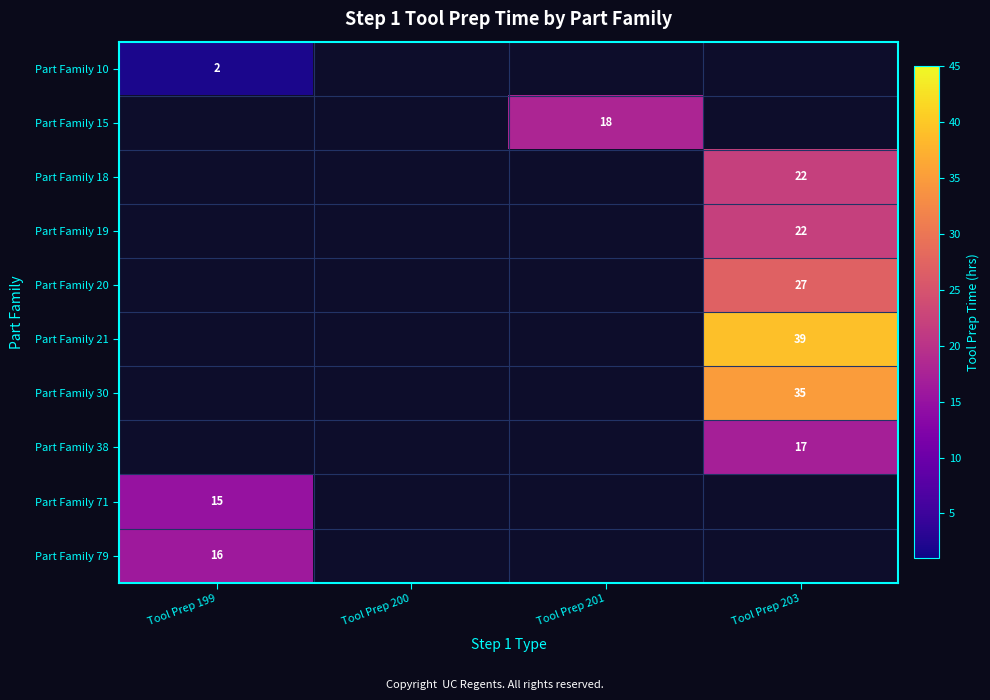

What is the spread (max minus min) of values at Tool Prep 199?

16